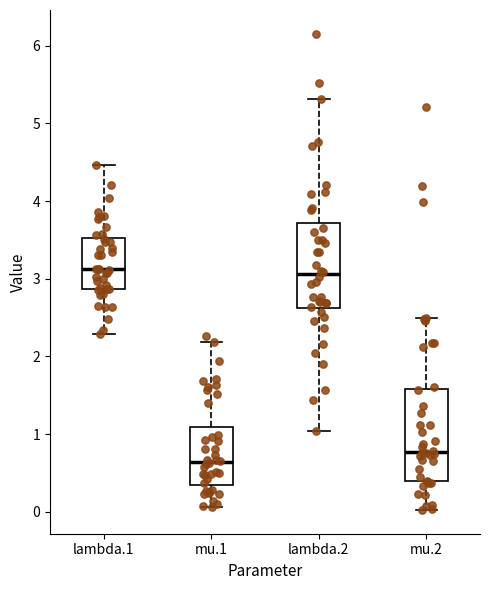

Reading left to right, transcribe this box plot: for each box, give where its median line is, the range the box spans, and where its two whiskers end, as read against the y-axis. The values are not printed on the chart, so give them approximately, as read against the axis.

lambda.1: median 3.1, box 2.9 to 3.5, whiskers 2.3 to 4.5
mu.1: median 0.6, box 0.3 to 1.1, whiskers 0.1 to 2.2
lambda.2: median 3.1, box 2.6 to 3.7, whiskers 1.0 to 5.3
mu.2: median 0.8, box 0.4 to 1.6, whiskers 0.0 to 2.5